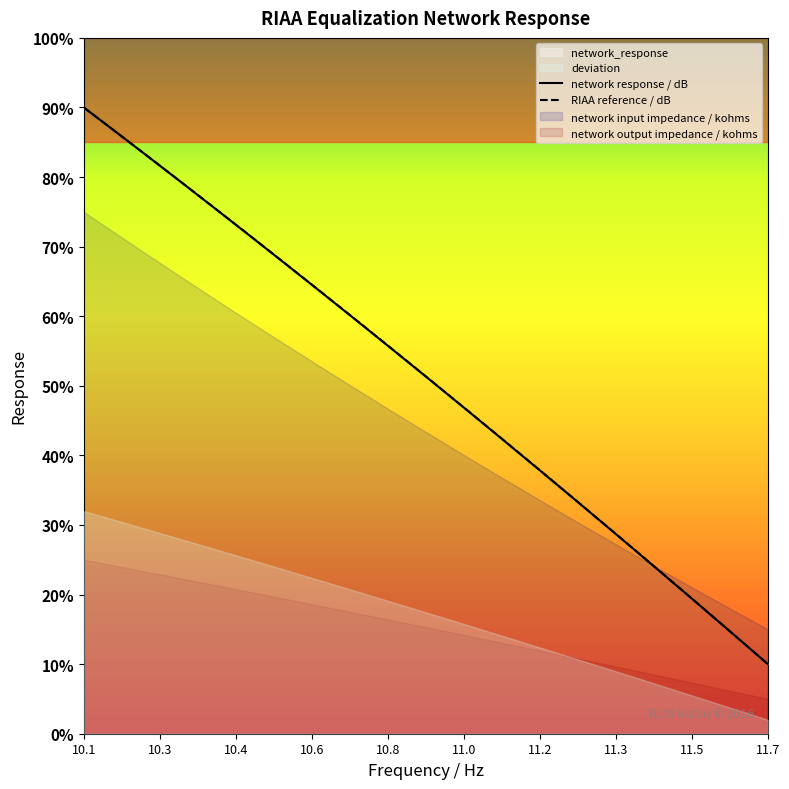

Which series has the largest total across all categories?

network_input_impedance